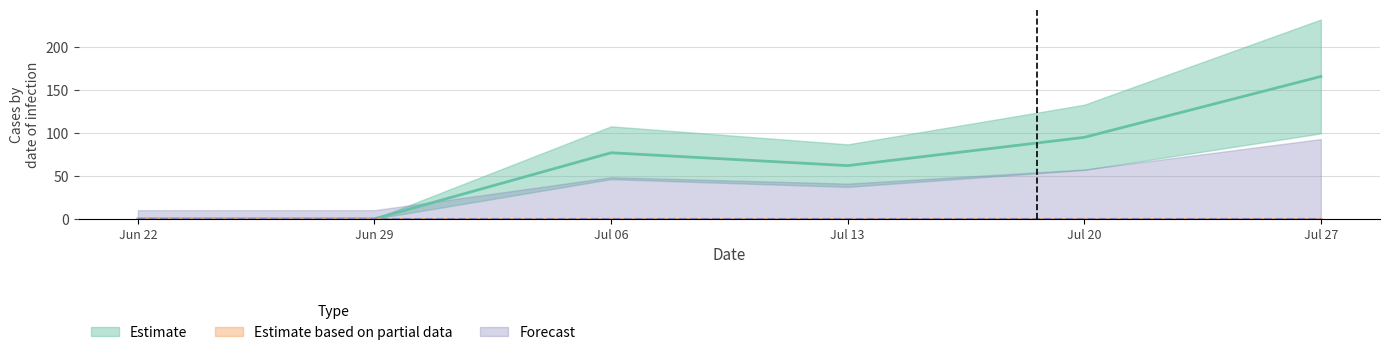

How many lines are shown in the chart?

6